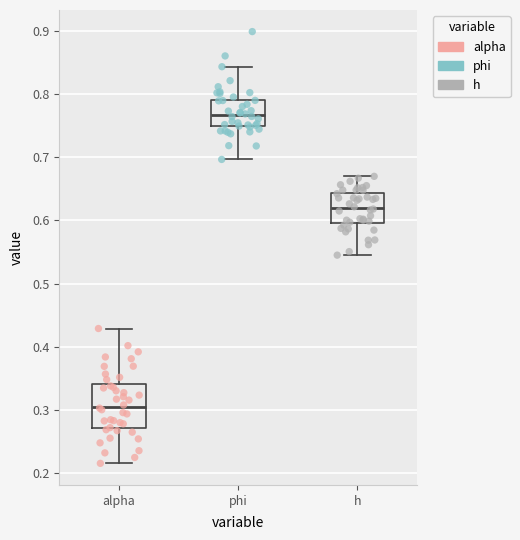

Reading left to right, read every box against the y-axis: the position of its median line, the range the box covers, and the ends of its whiskers. The values are not printed on the chart, so give them approximately, as read against the axis.

alpha: median 0.31, box 0.27 to 0.34, whiskers 0.22 to 0.43
phi: median 0.77, box 0.75 to 0.79, whiskers 0.70 to 0.84
h: median 0.62, box 0.60 to 0.64, whiskers 0.54 to 0.67